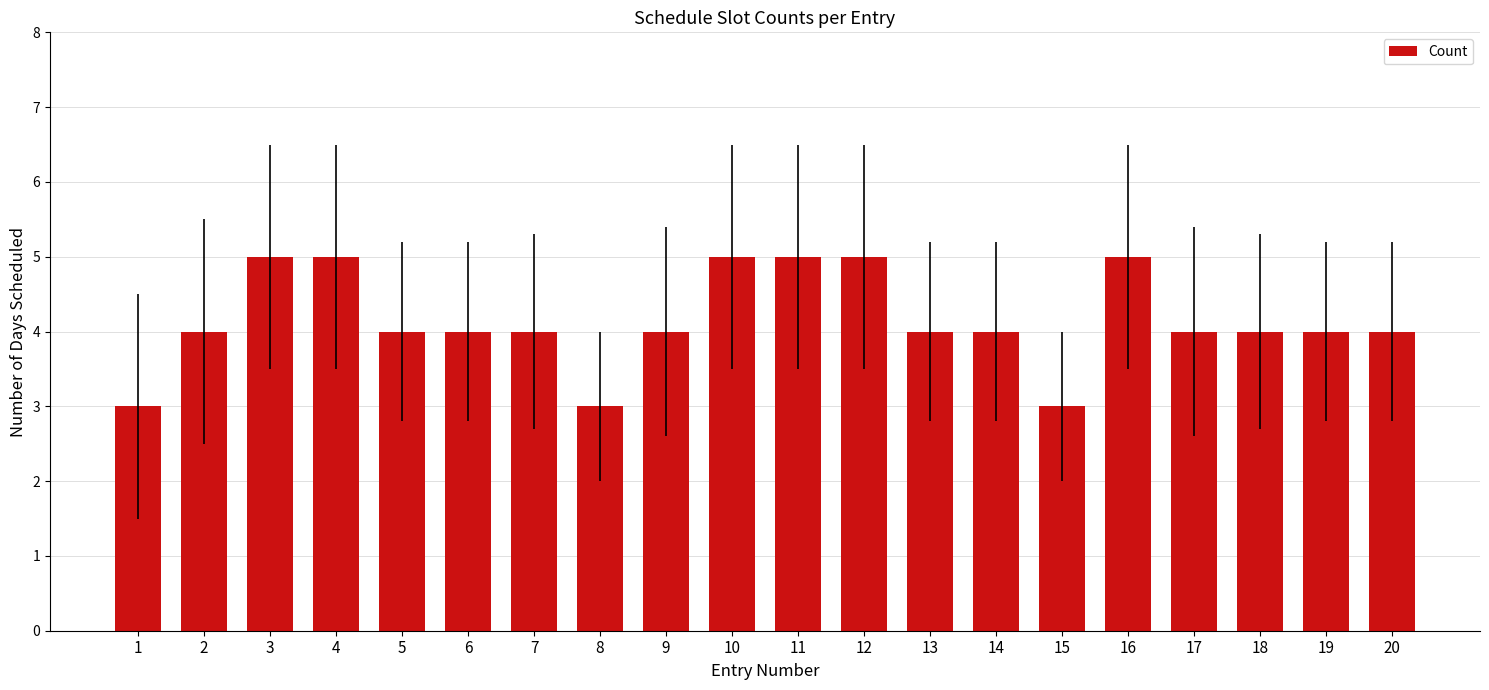

What is the approximate value at 6?

4